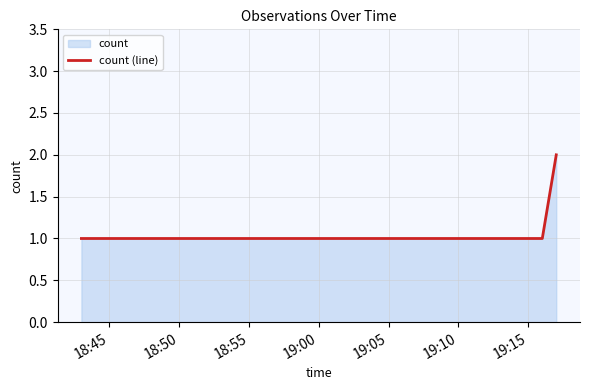

What is the sum of all values?

4